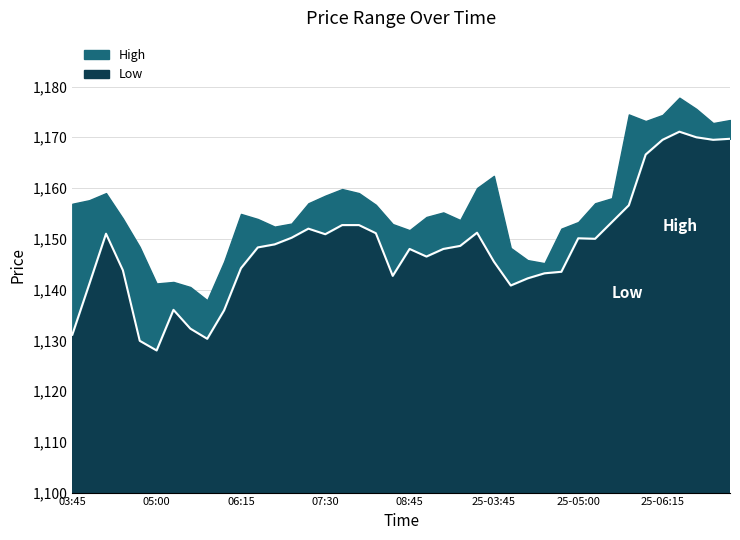

What value does the data have at 04:30?

1143.8